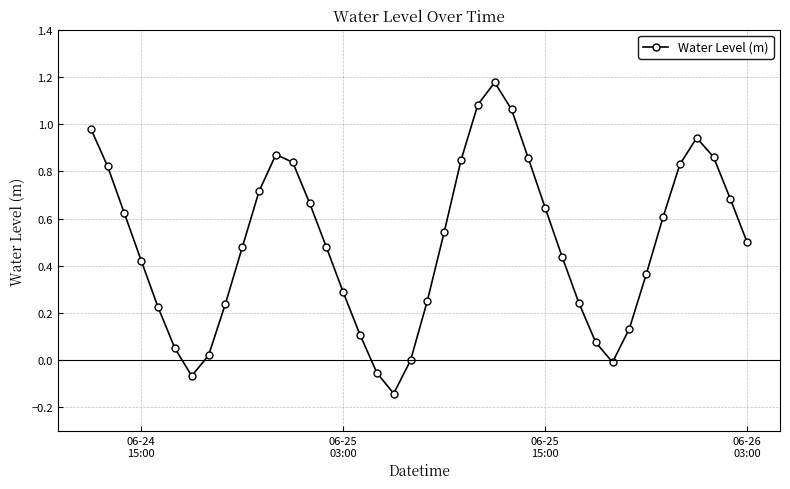

How many data points does each series have?

40